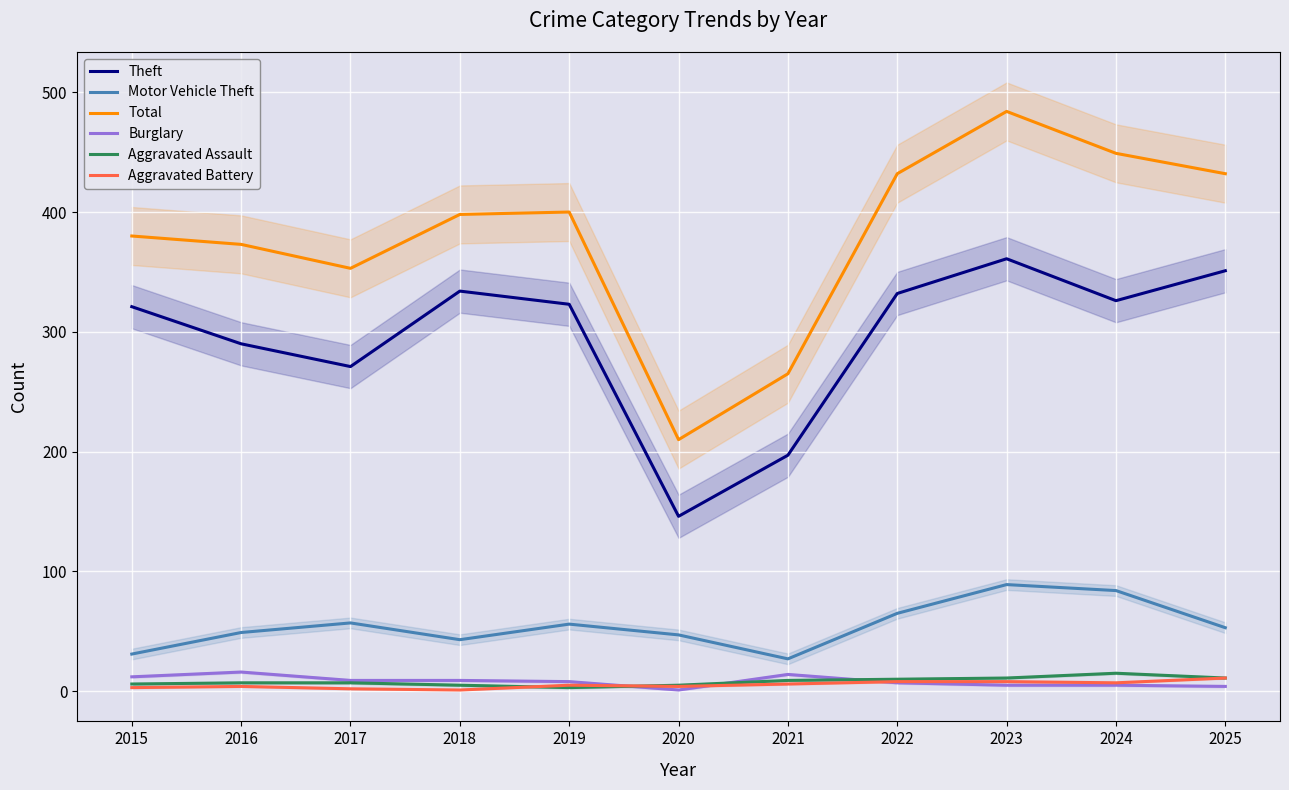

At which category does the chart reach its minimum across all series?

2020